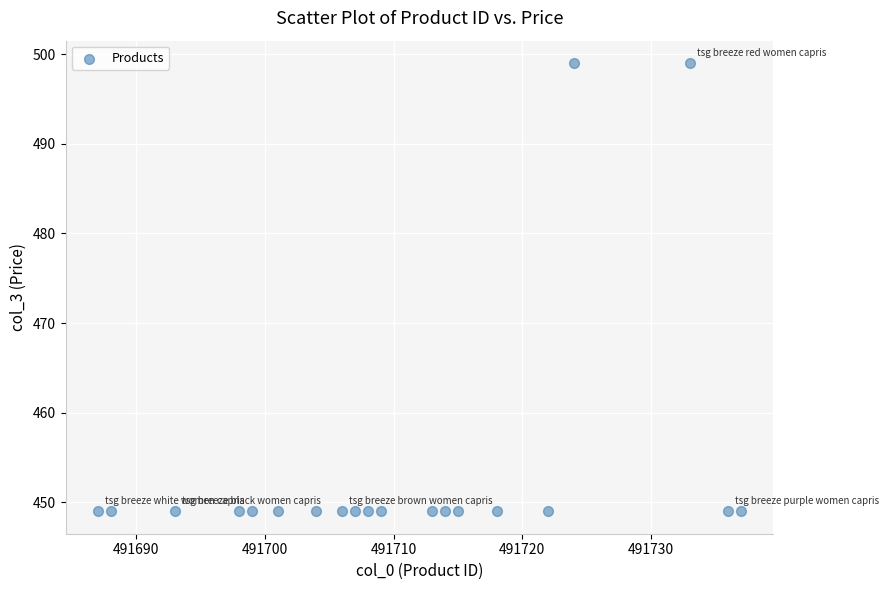

What is the range of X values (max minus min)?

50